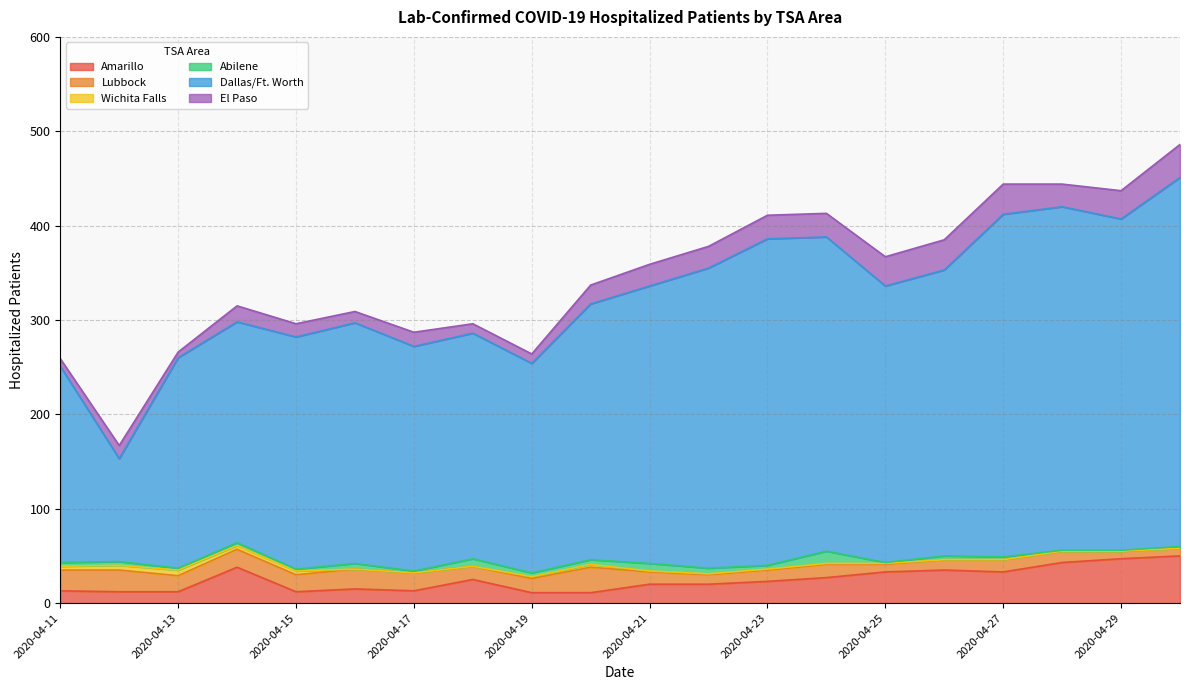

What is the value of the Lubbock point at the 17th from the left?

13